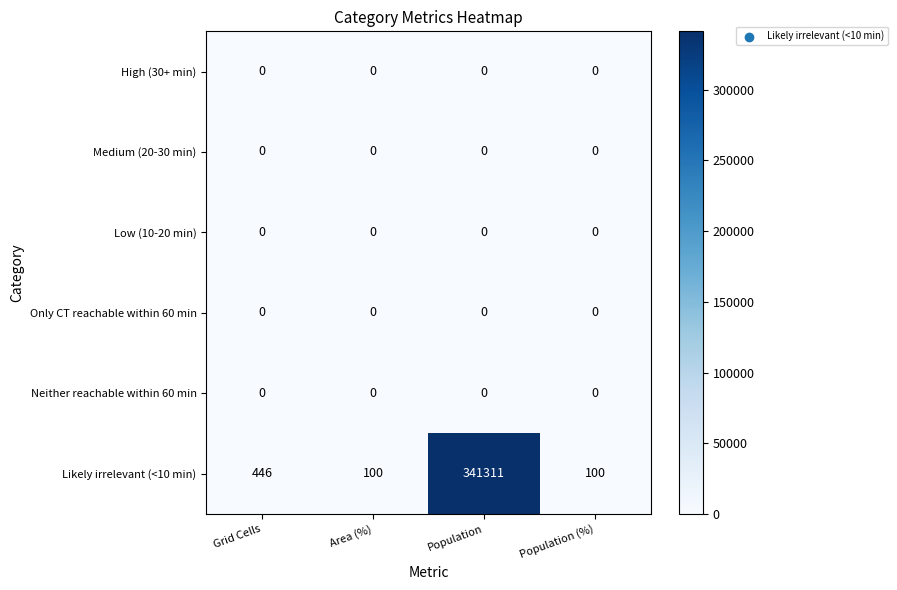

What is the greatest value displayed?

341311